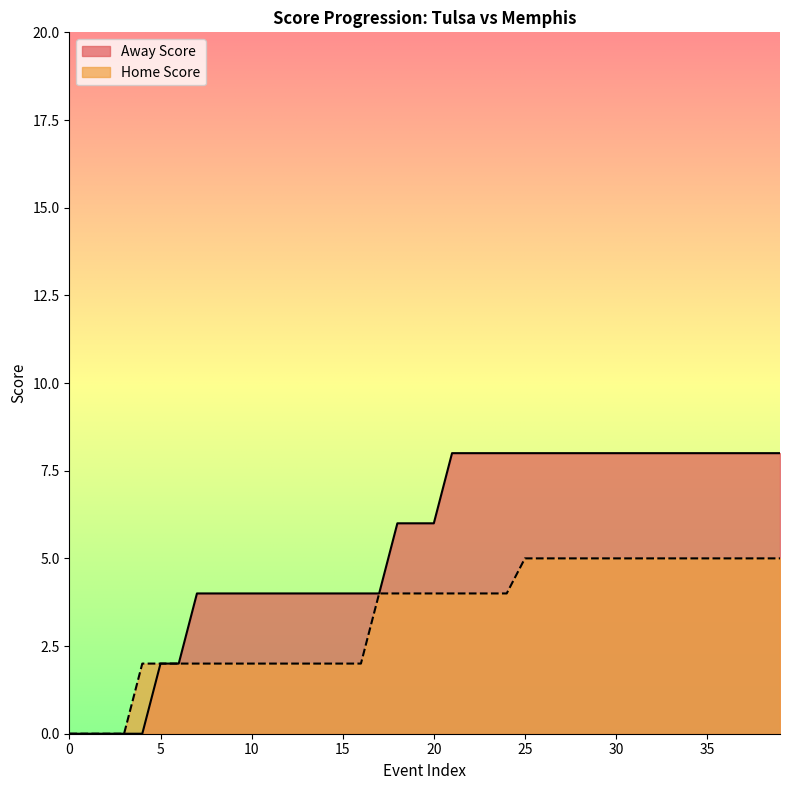

The value of Away Score at 23 is 11. True or false?

False